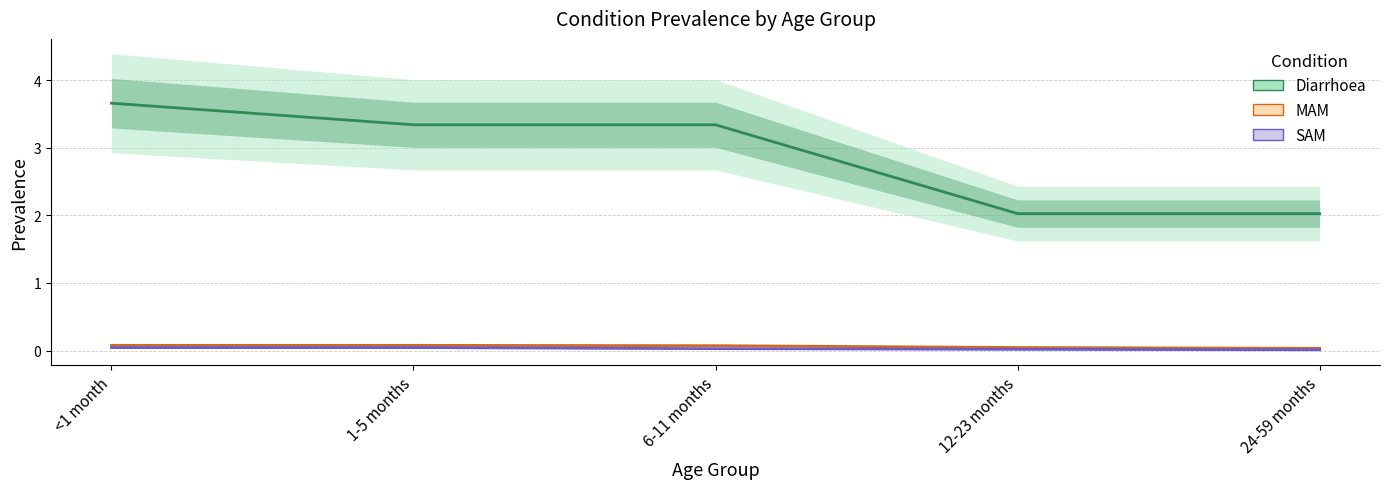

What is the total value across all series at 6-11 months?

3.4